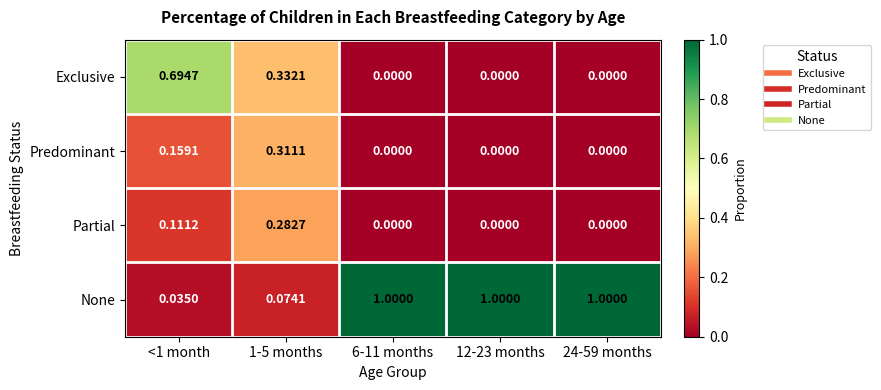

Rank the series by their maximum value, from highest to lowest.

None, Exclusive, Predominant, Partial